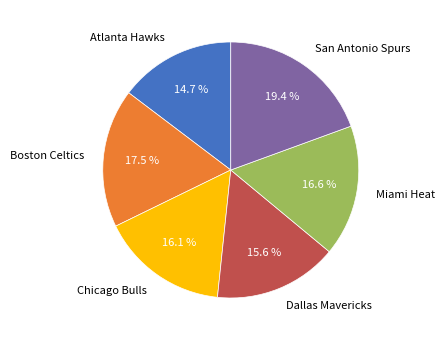

Is it true that Dallas Mavericks is 8% of the pie?

False